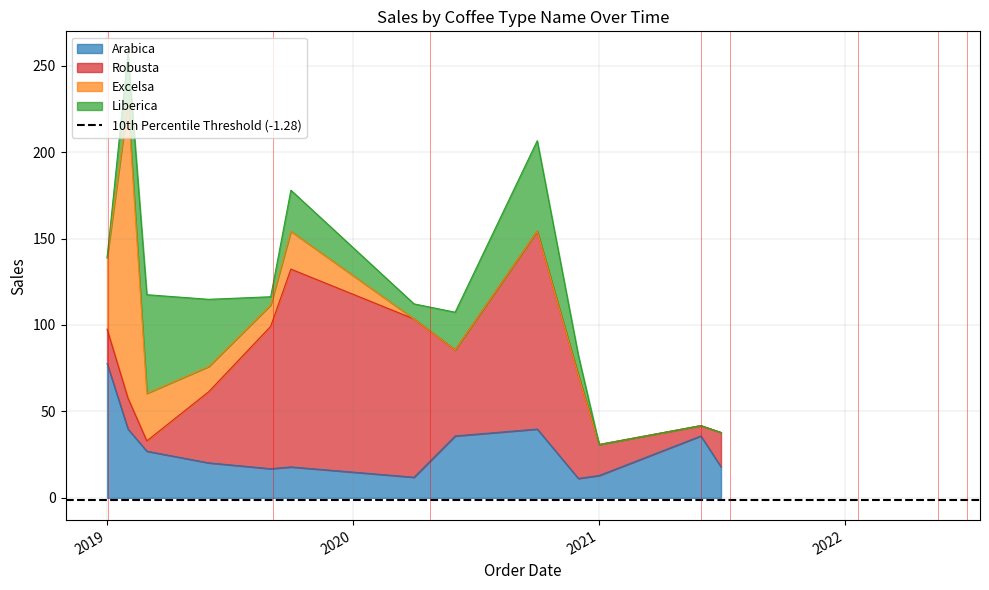

How many interior local peaks does the Excelsa series have?

2